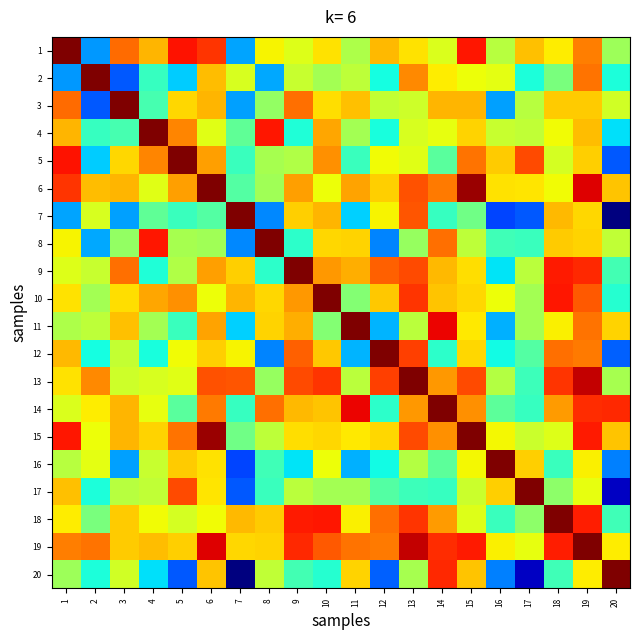

Which series changed the most between 8 and 18?

12